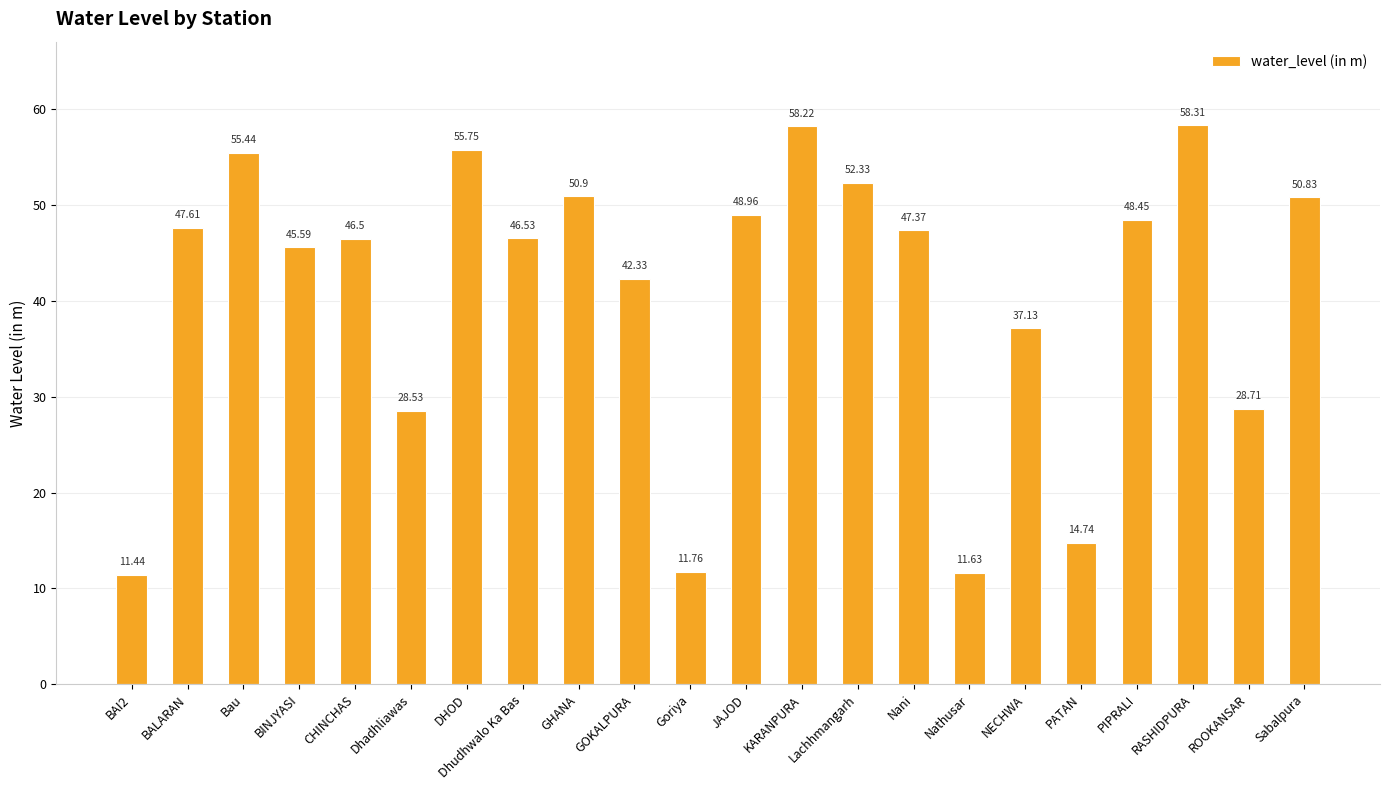

Is it true that the value at NECHWA is 25.9?

False